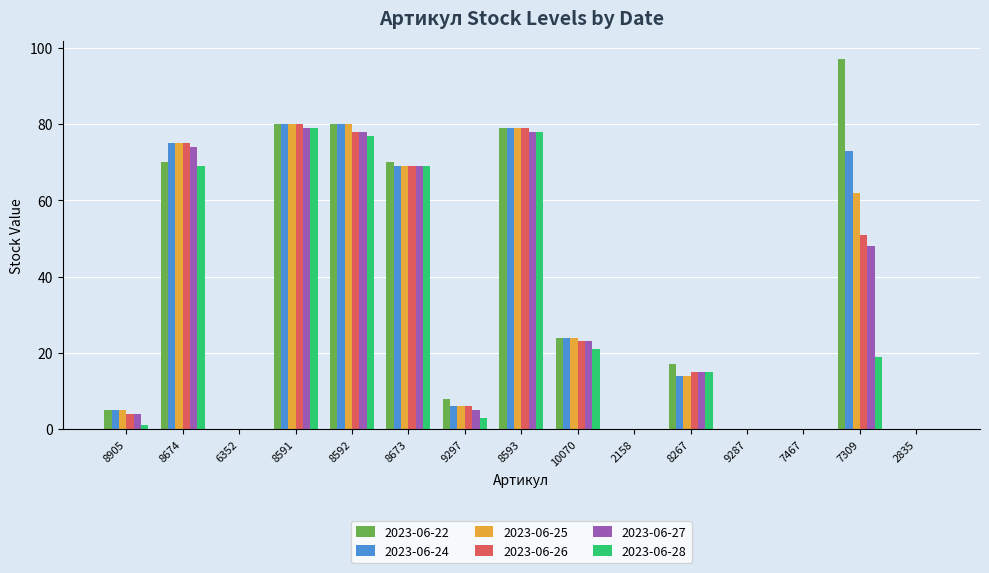

How many data points does each series have?

15